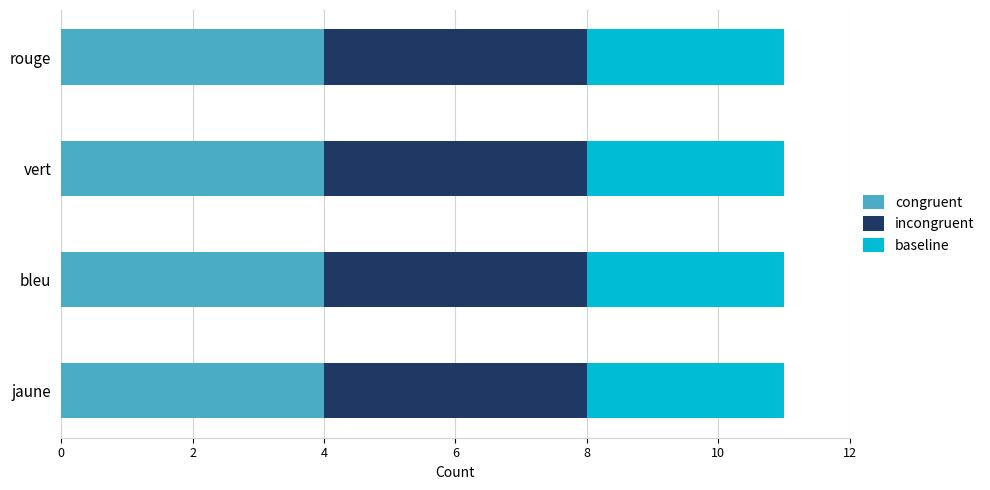

True or false: congruent has a value of 4 at vert.

True